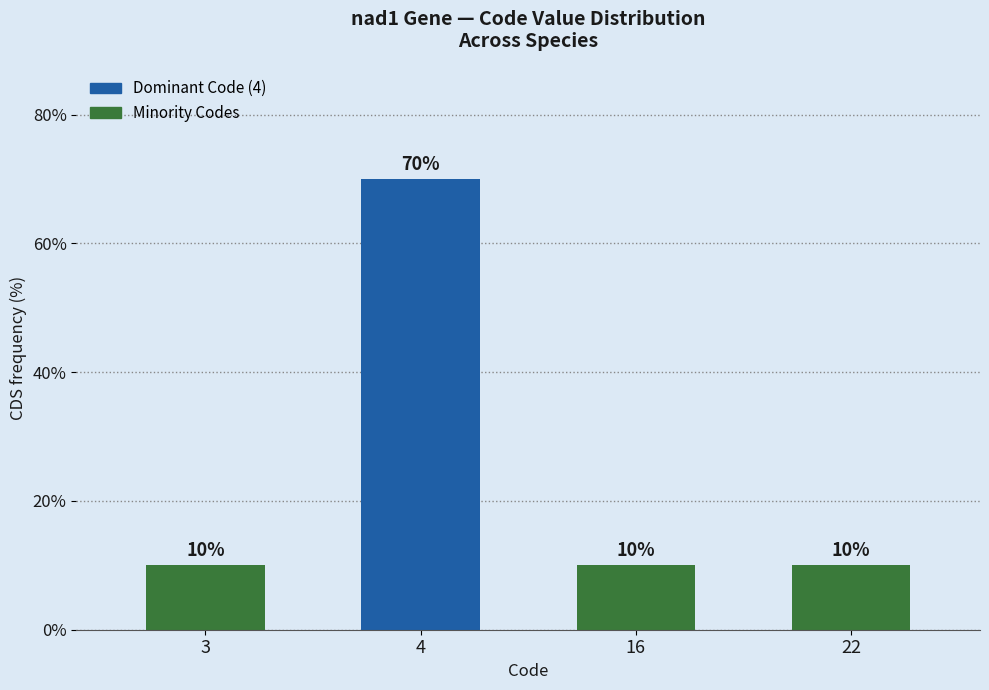

Are the bars grouped side by side (vs. stacked)?

No